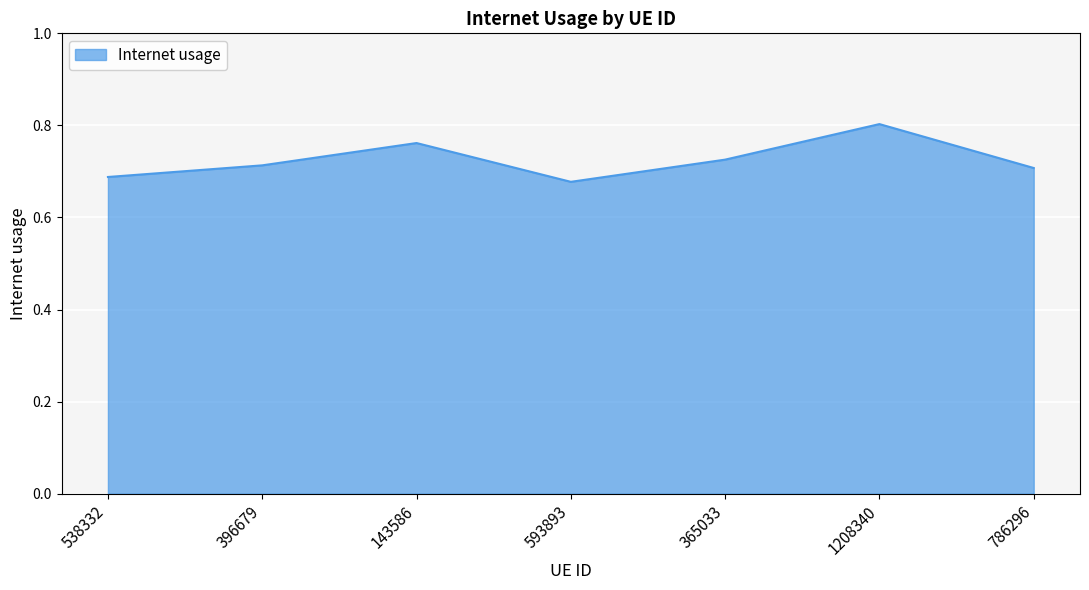

How many interior local valleys (lower than both neighbors) does the data have?

1